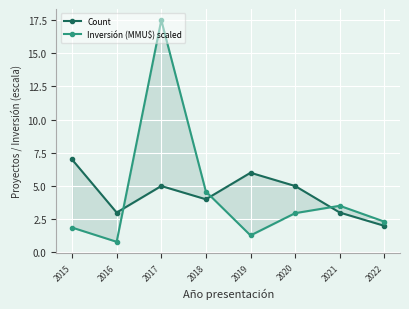

Where does the Count series first go above 5?

2015